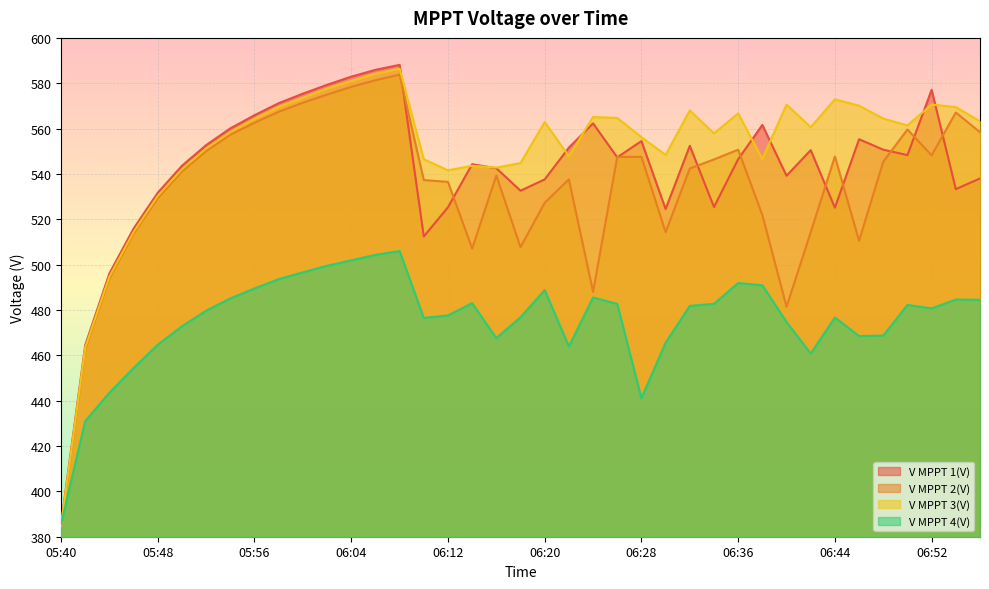

True or false: V MPPT 2(V) and V MPPT 4(V) intersect in this chart.

True